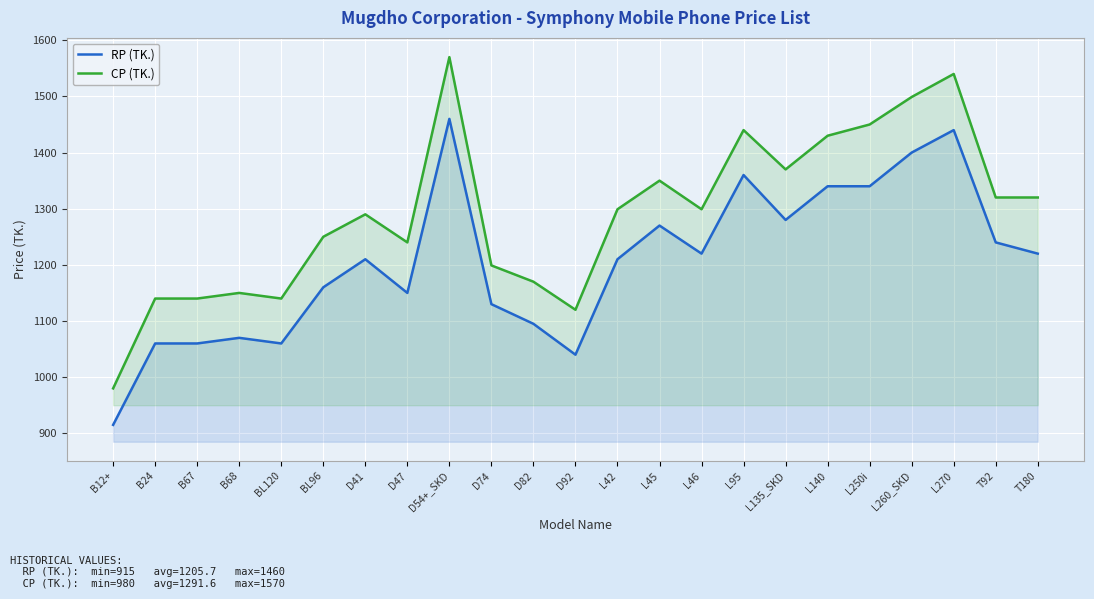

In CP (TK.), how many points are higher than both neighbors (excluding endpoints)?

6